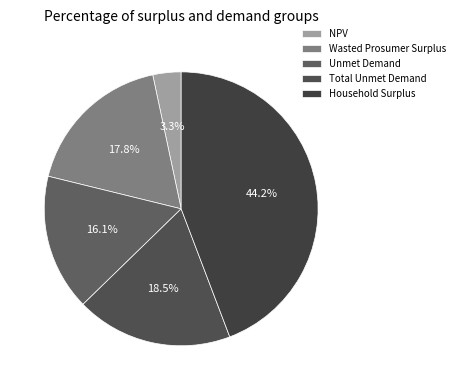

How many slices are in this pie chart?

5